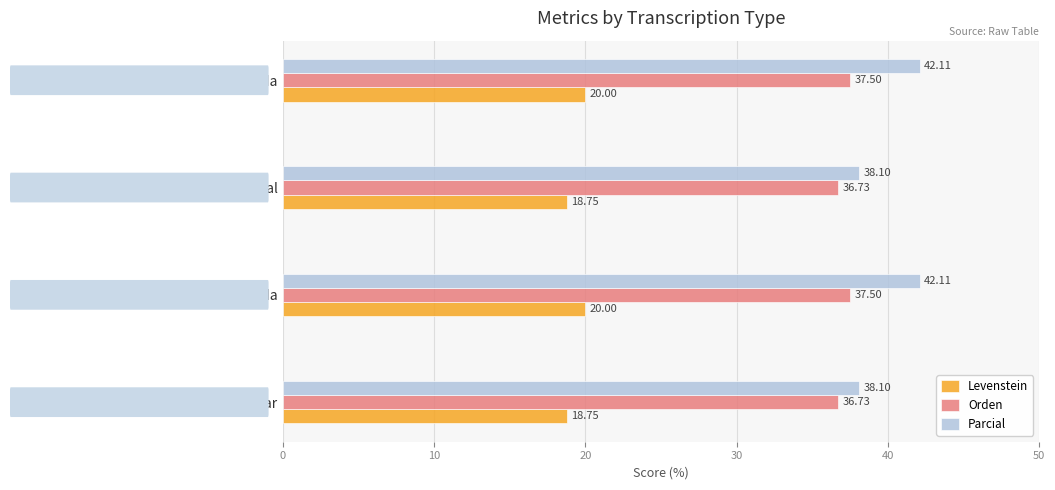

Count the number of categories in the chart.

4